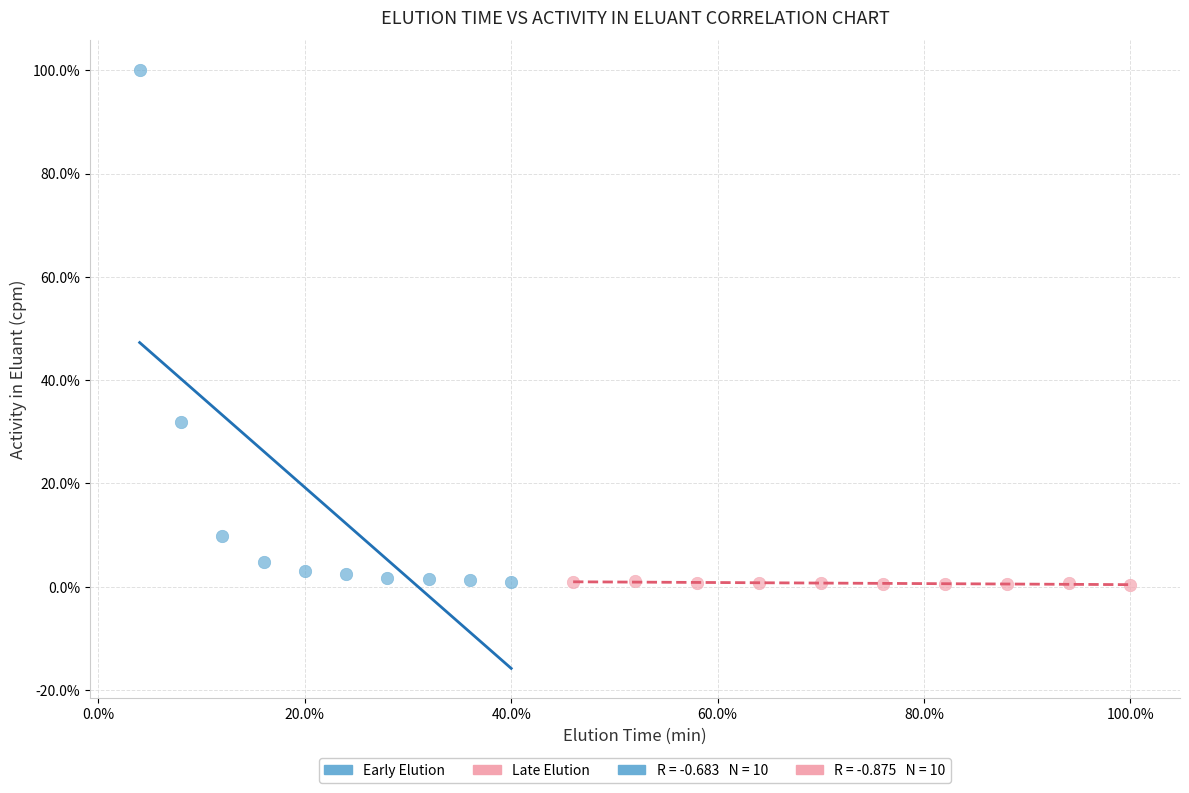

Which series contains the highest Y value?

Early Elution